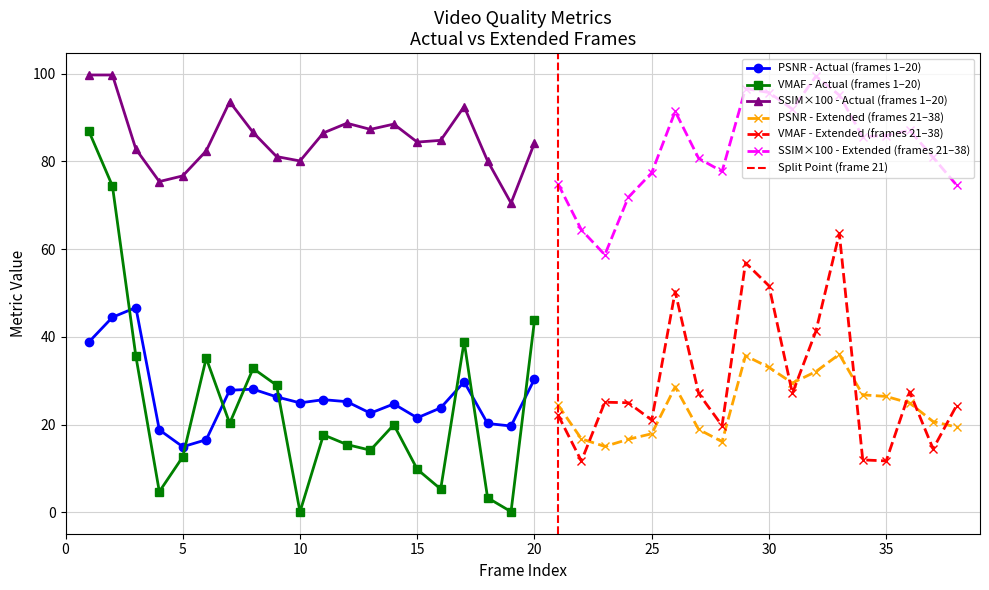

The value of ssim at 5 is 1.2. True or false?

False